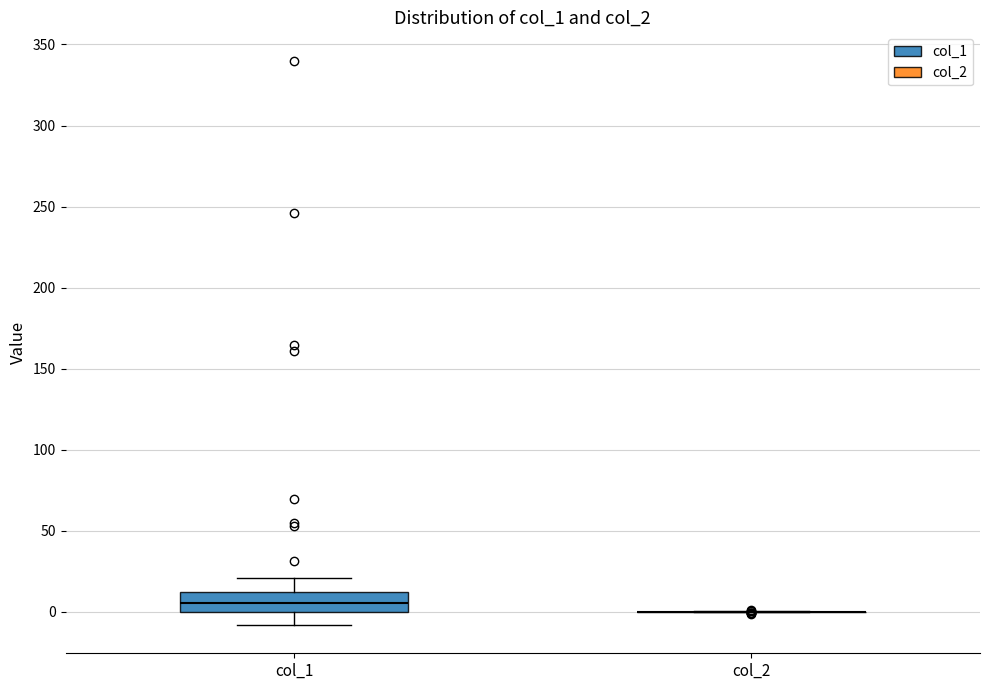

Reading left to right, transcribe this box plot: for each box, give where its median line is, the range the box spans, and where its two whiskers end, as read against the y-axis. The values are not printed on the chart, so give them approximately, as read against the axis.

col_1: median 5, box 0 to 10, whiskers -10 to 20
col_2: box collapsed to a line at 0, whiskers 0 to 0